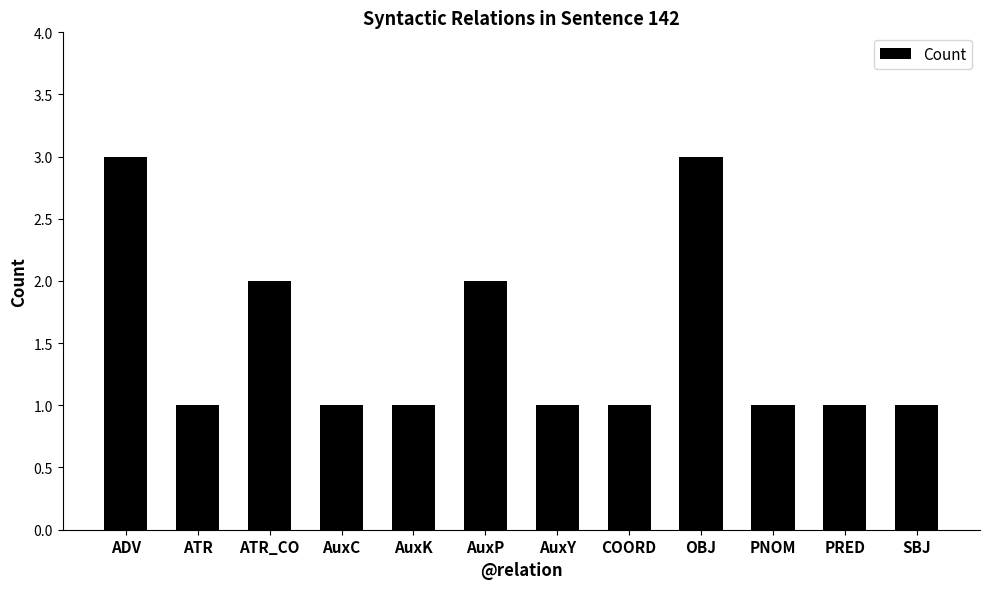

Reading left to right, list all the values displayed in this chart.

3	1	2	1	1	2	1	1	3	1	1	1